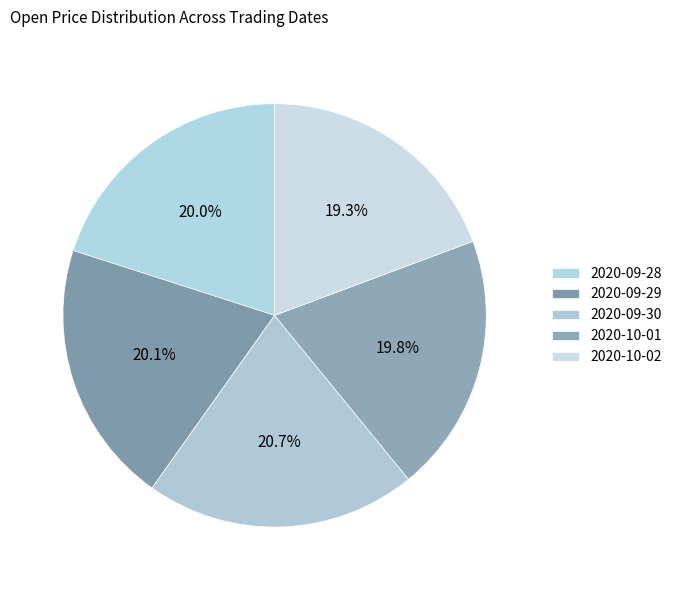

Count the number of slices in the pie.

5